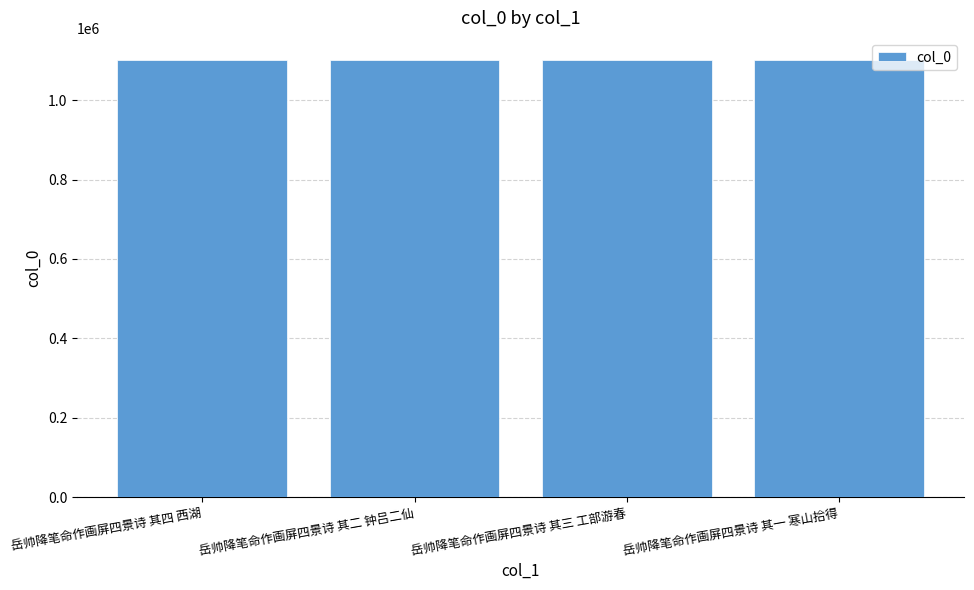

True or false: the data shows 1101954 at 岳帅降笔命作画屏四景诗 其二 钟吕二仙.

True